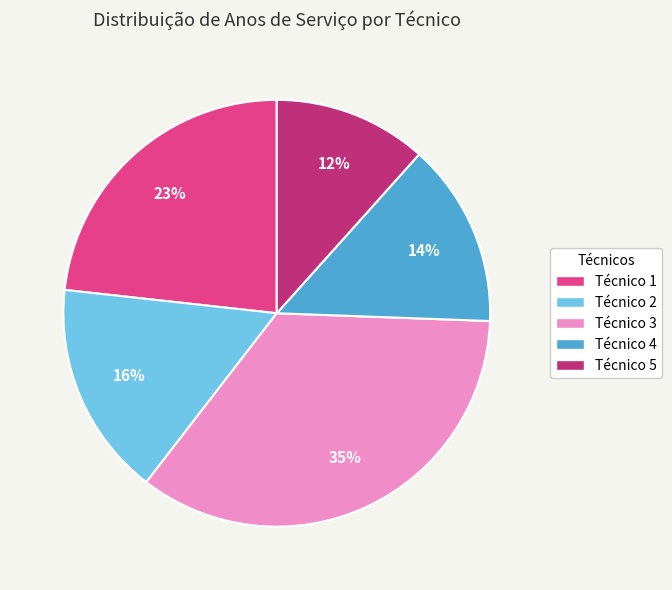

To the nearest percent, what is the average slice percentage?

20%